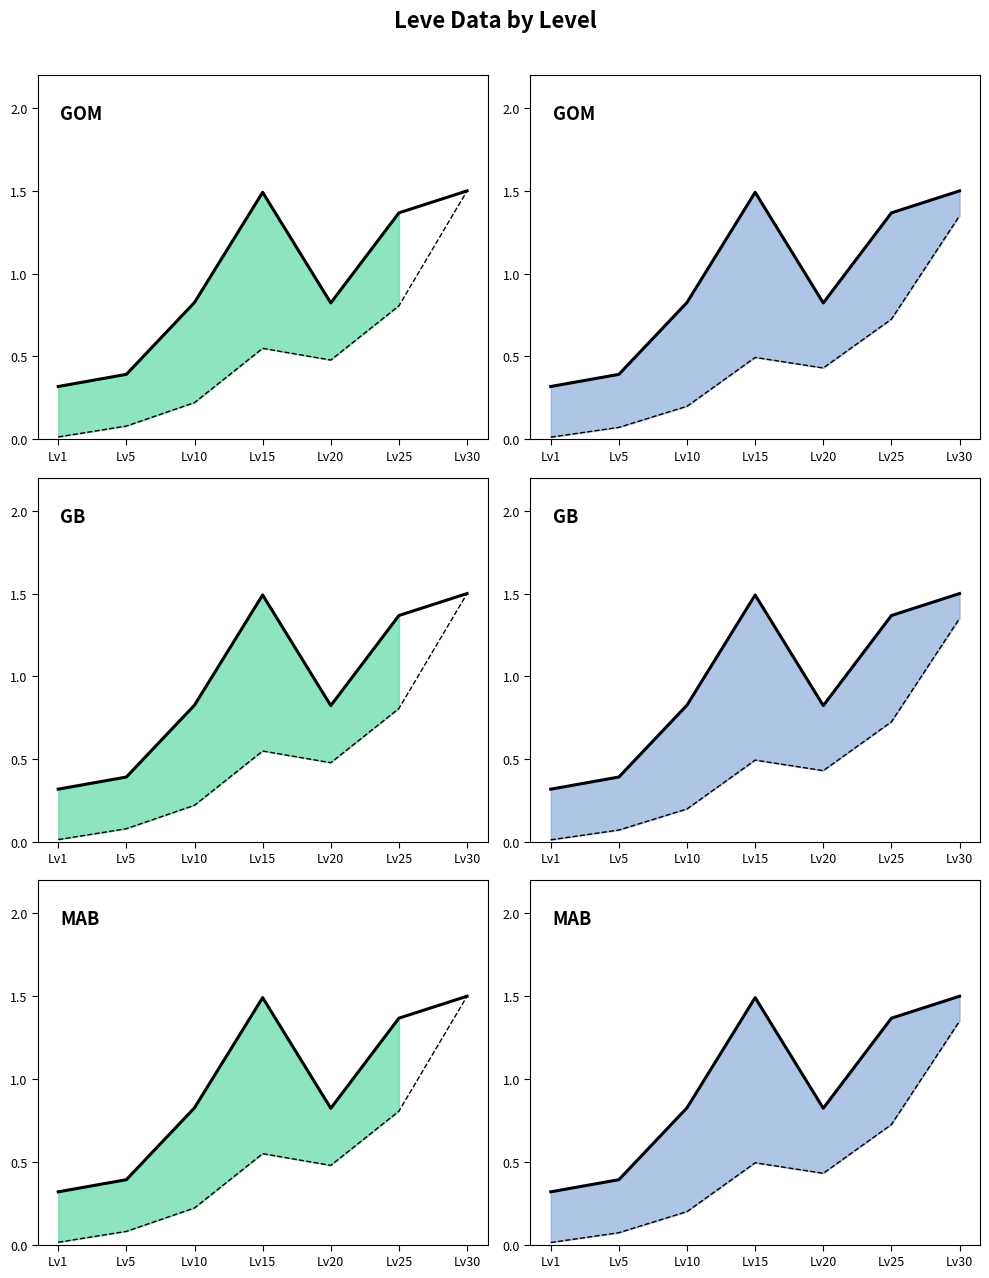

What is the difference between the Lower bound values at Lv30 and Lv5?

1.3